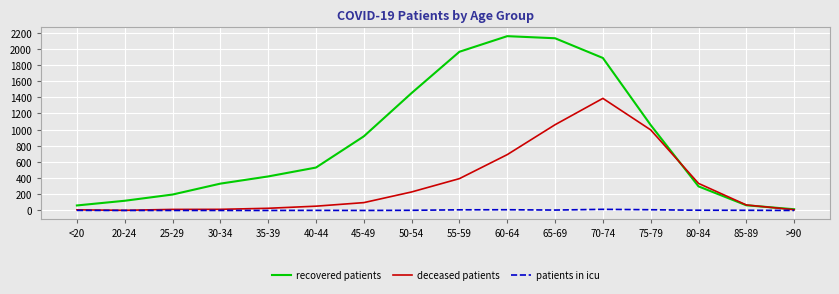

Is the value of recovered patients at 25-29 greater than the value of patients in icu at 85-89?

Yes